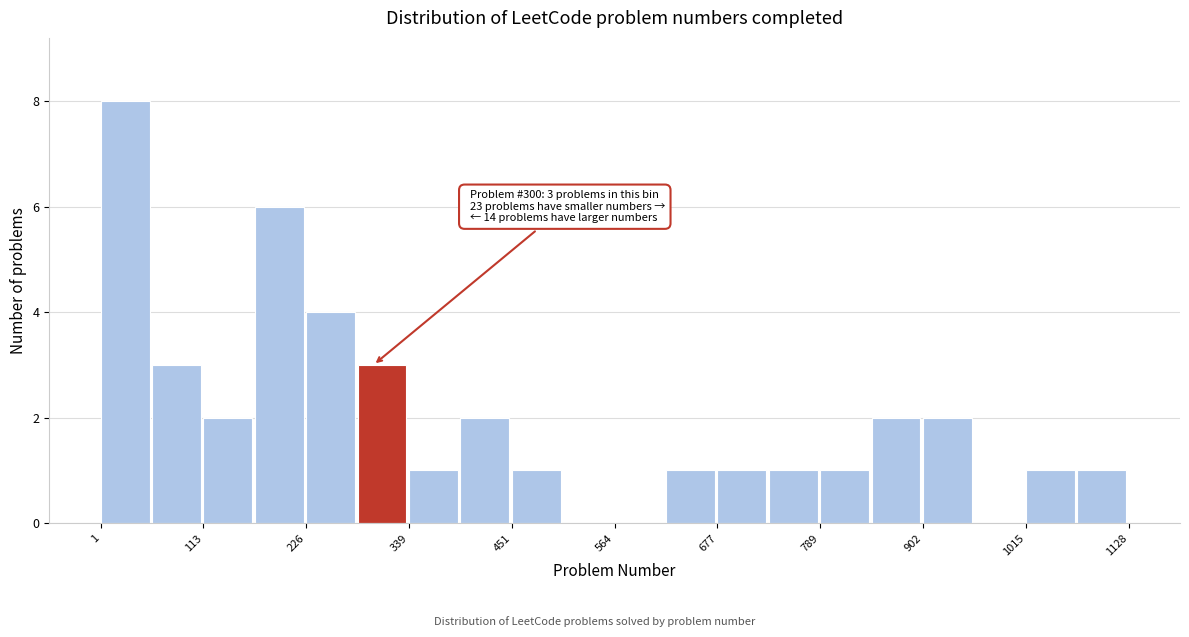

Read against the x-axis, roughly where is the centre of the tallest bar?

20